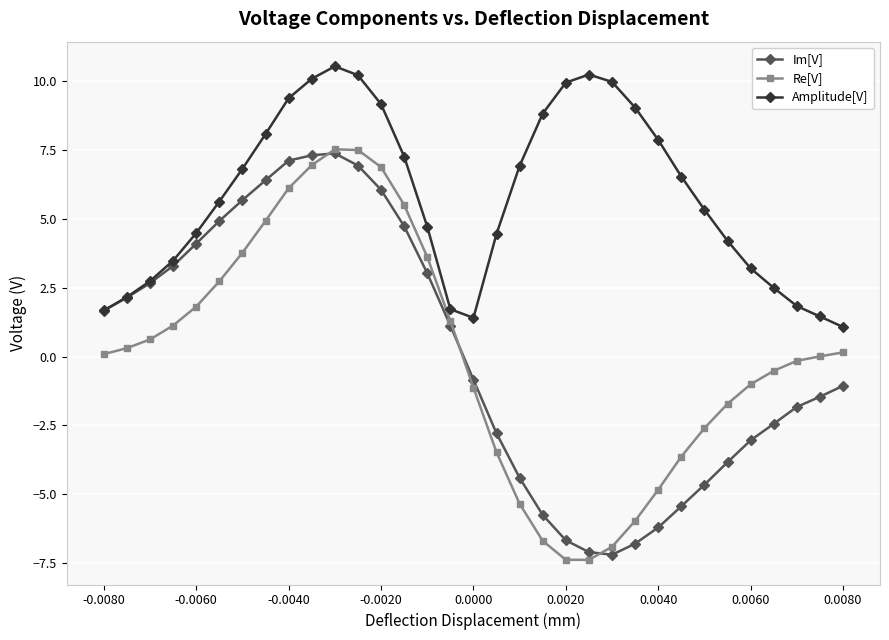

At how many categories does at least one series exceed -5?

33